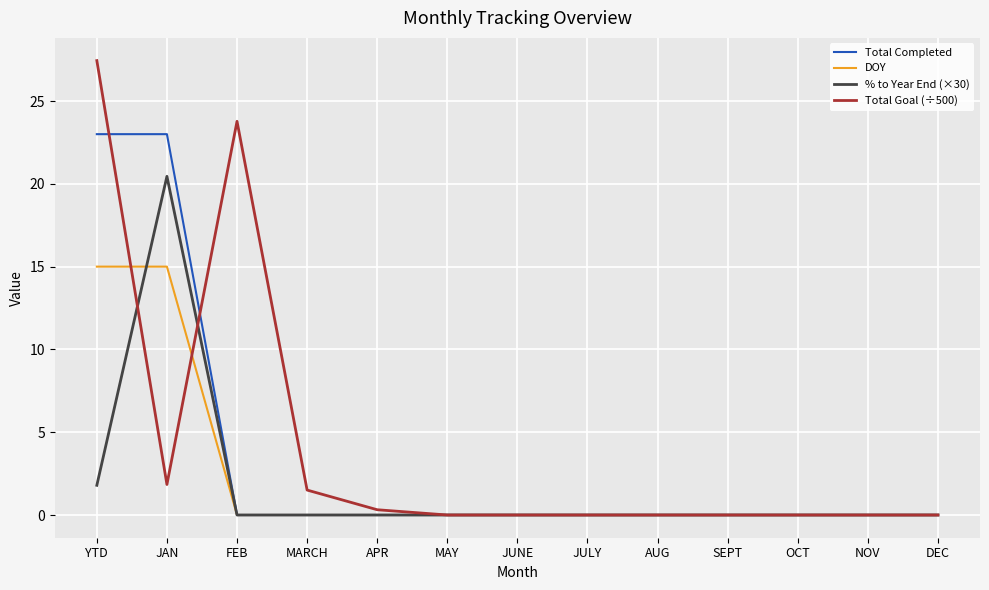

The % to Year End (×30) series shows 8.7 at APR. True or false?

False